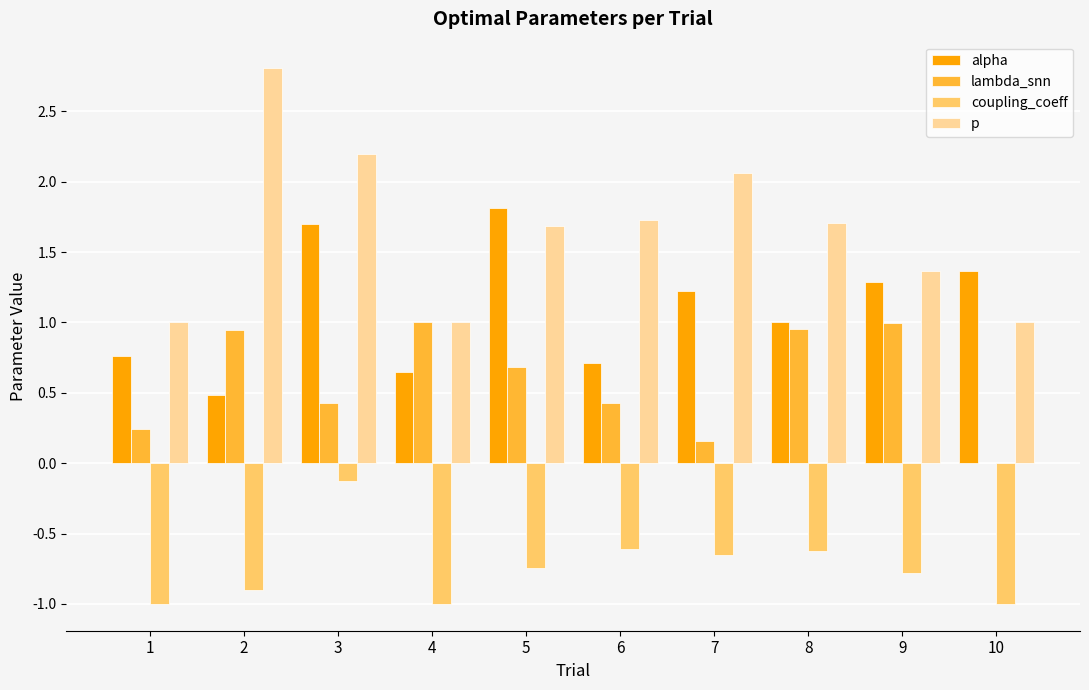

How many groups of bars are there?

10